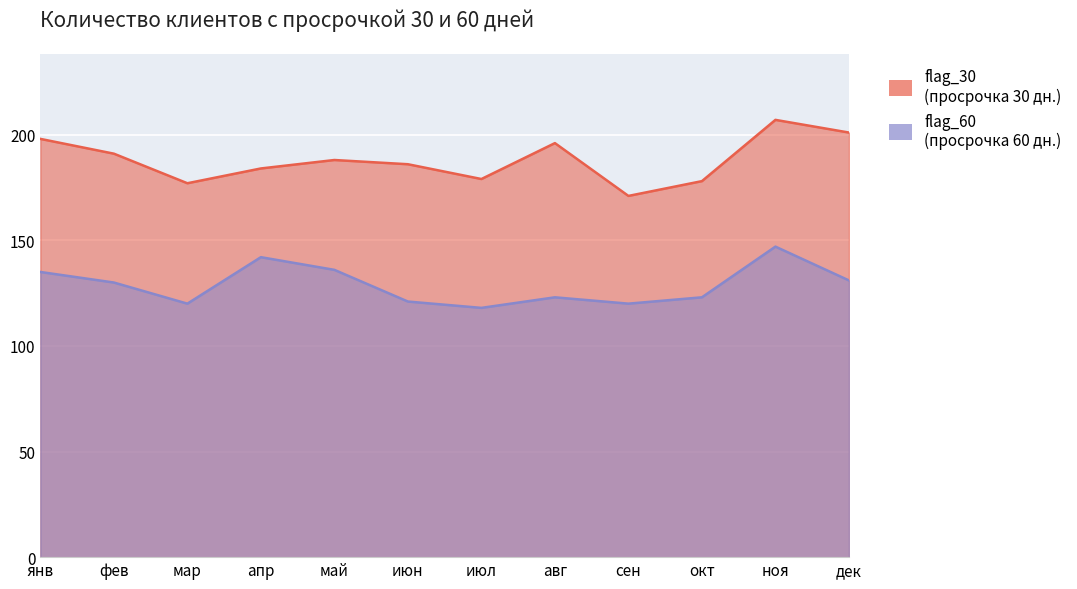

How many lines are shown in the chart?

2